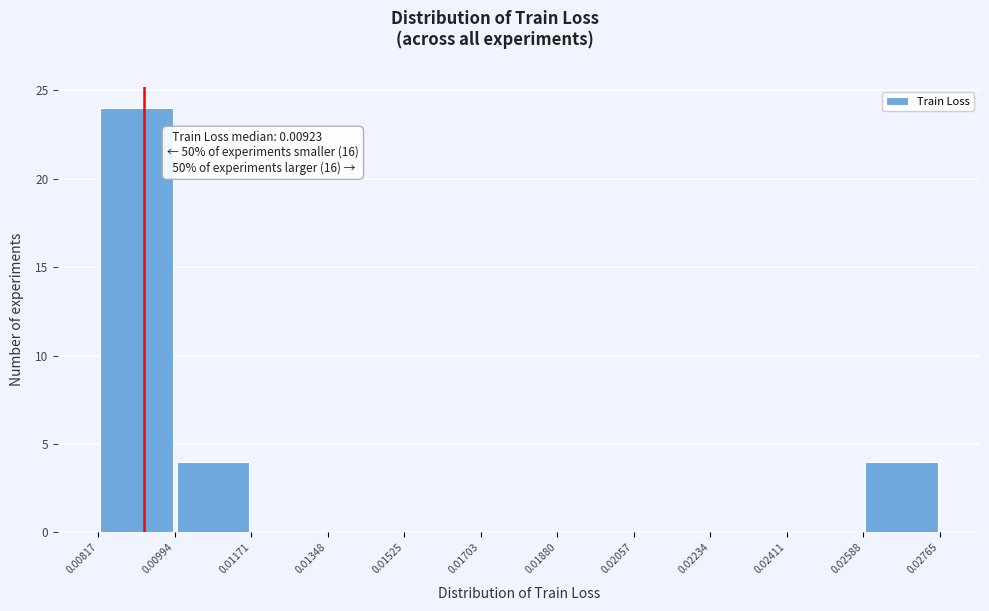

Over which range of the x-axis is the bar tallest?

0.00817 to 0.00994